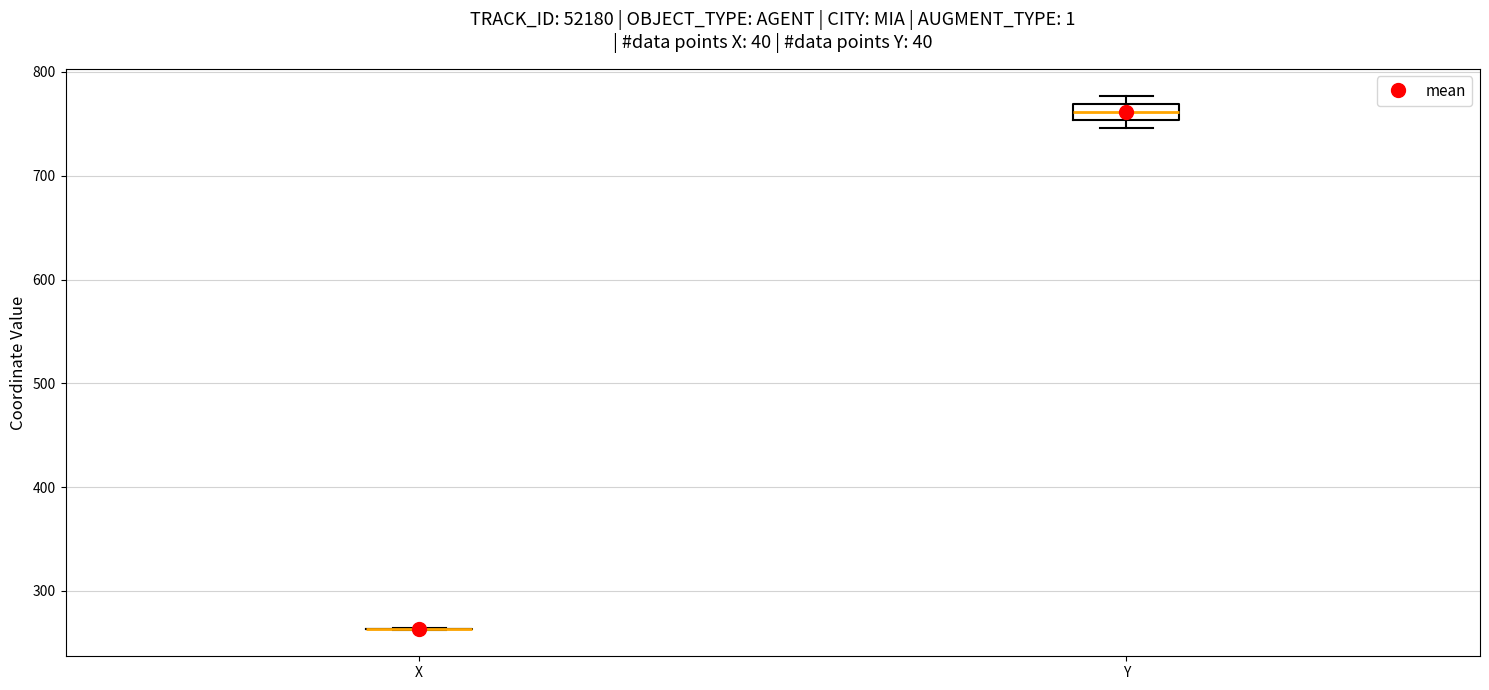

Where is the upper edge of the box for Y on the y-axis? The values are not printed on the chart, so give them approximately, as read against the axis.

770